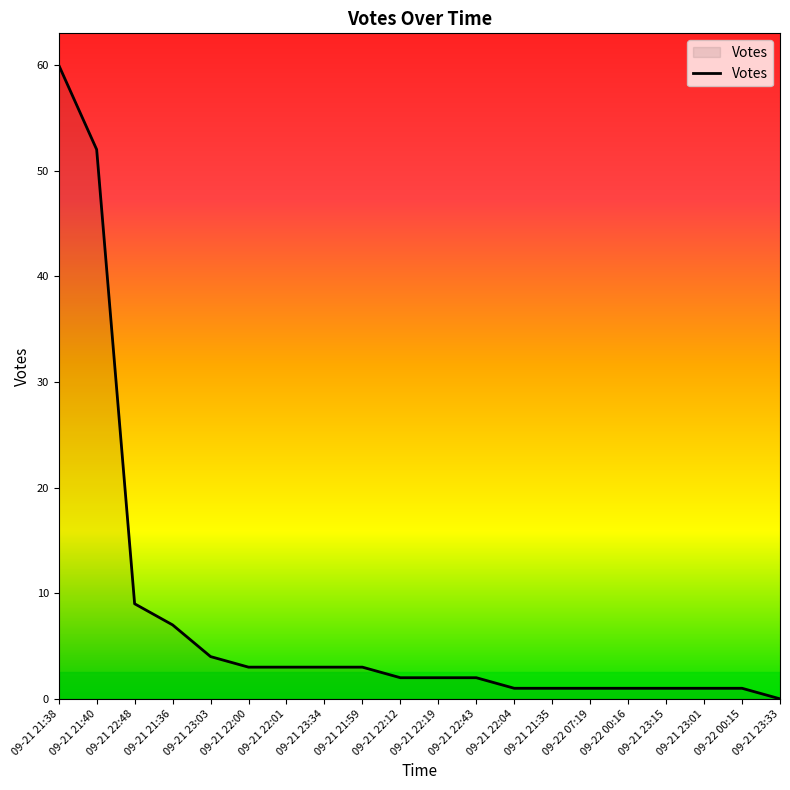

What is the greatest value displayed?

60